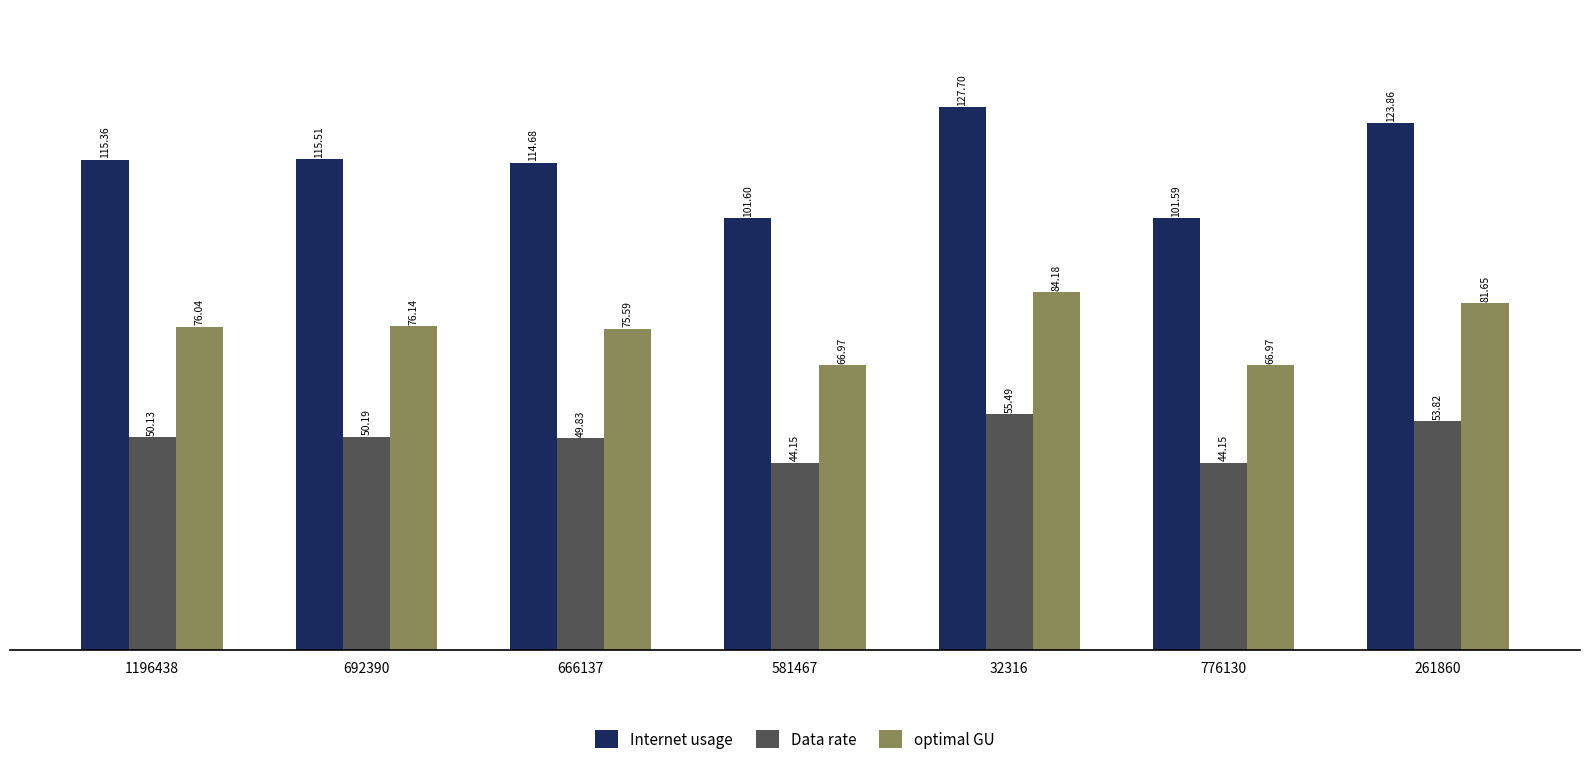

At which category does the chart reach its peak across all series?

32316